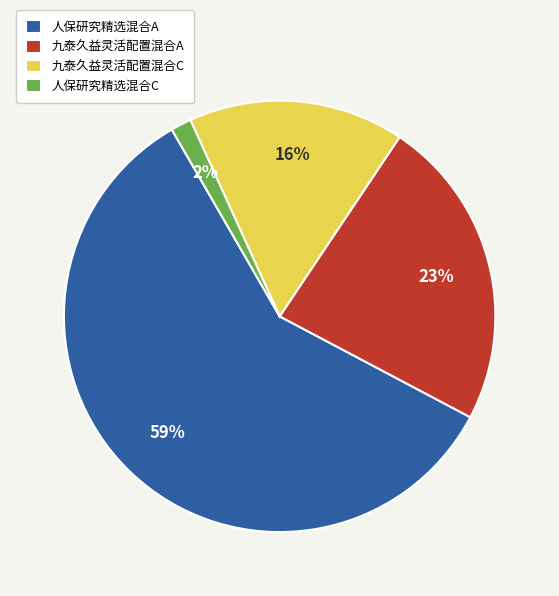

The 九泰久益灵活配置混合C slice represents 16% of the pie. True or false?

True